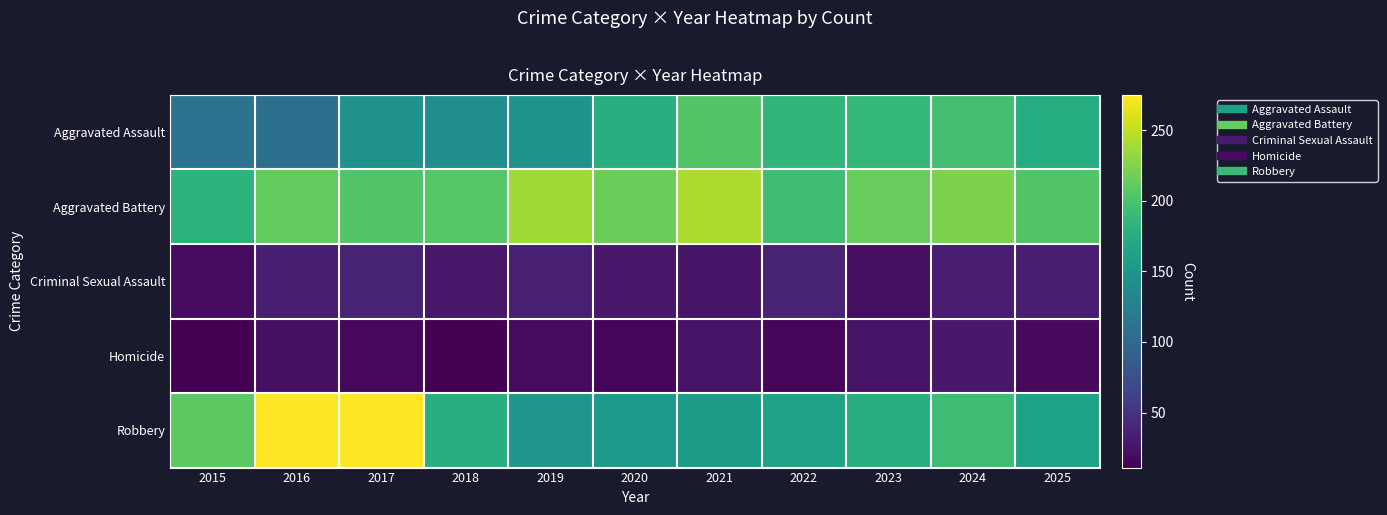

Reading left to right, list all the values displayed in this chart.

Aggravated Assault: 2015=112	2016=108	2017=147	2018=140	2019=148	2020=178	2021=204	2022=185	2023=187	2024=196	2025=174
Aggravated Battery: 2015=182	2016=212	2017=203	2018=205	2019=237	2020=216	2021=242	2022=194	2023=214	2024=223	2025=203
Criminal Sexual Assault: 2015=19	2016=33	2017=36	2018=28	2019=34	2020=29	2021=27	2022=36	2023=21	2024=31	2025=33
Homicide: 2015=11	2016=22	2017=17	2018=12	2019=19	2020=16	2021=26	2022=15	2023=26	2024=29	2025=18
Robbery: 2015=208	2016=275	2017=275	2018=176	2019=150	2020=153	2021=157	2022=163	2023=178	2024=193	2025=164